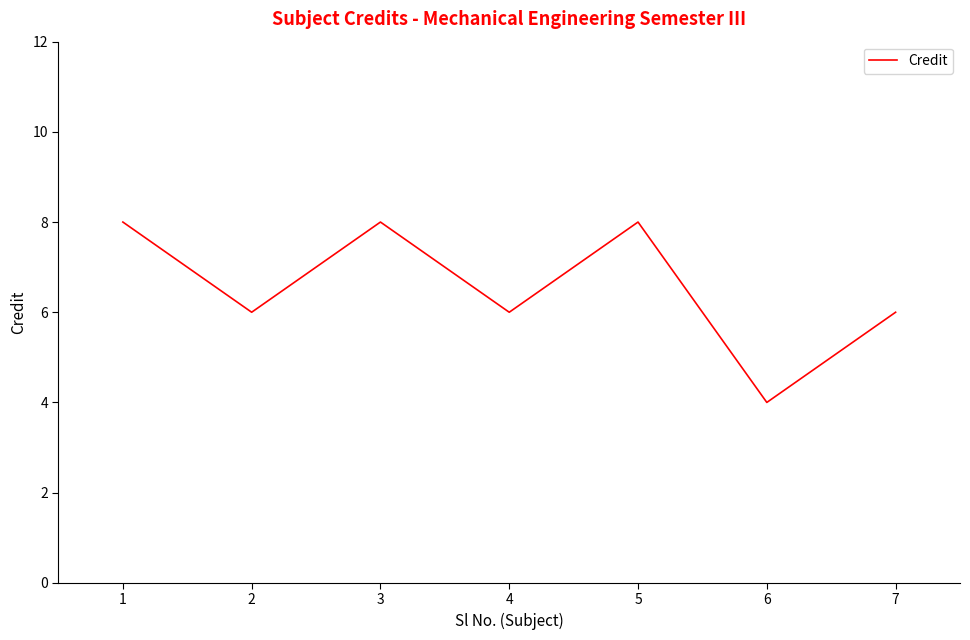

What is the difference between the second highest and minimum values?

4